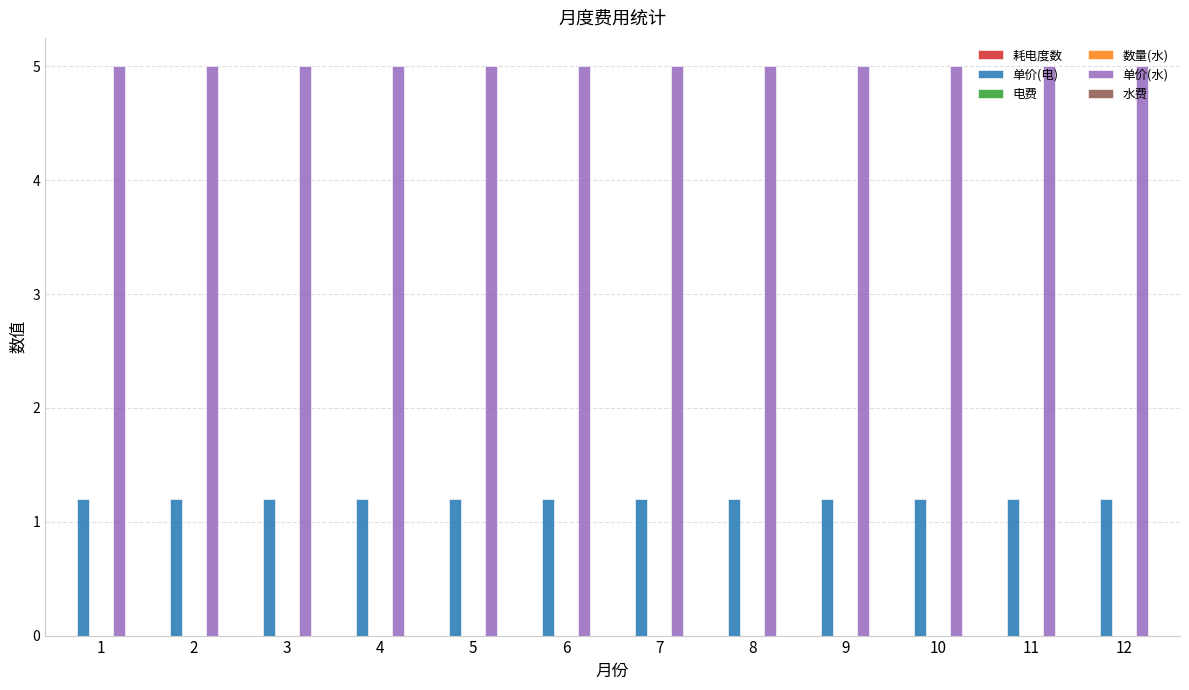

Reading left to right, transcribe all the data shown in this chart.

耗电度数: 1=0.0	2=0.0	3=0.0	4=0.0	5=0.0	6=0.0	7=0.0	8=0.0	9=0.0	10=0.0	11=0.0	12=0.0
单价(电): 1=1.2	2=1.2	3=1.2	4=1.2	5=1.2	6=1.2	7=1.2	8=1.2	9=1.2	10=1.2	11=1.2	12=1.2
电费: 1=0.0	2=0.0	3=0.0	4=0.0	5=0.0	6=0.0	7=0.0	8=0.0	9=0.0	10=0.0	11=0.0	12=0.0
数量(水): 1=0.0	2=0.0	3=0.0	4=0.0	5=0.0	6=0.0	7=0.0	8=0.0	9=0.0	10=0.0	11=0.0	12=0.0
单价(水): 1=5.0	2=5.0	3=5.0	4=5.0	5=5.0	6=5.0	7=5.0	8=5.0	9=5.0	10=5.0	11=5.0	12=5.0
水费: 1=0.0	2=0.0	3=0.0	4=0.0	5=0.0	6=0.0	7=0.0	8=0.0	9=0.0	10=0.0	11=0.0	12=0.0